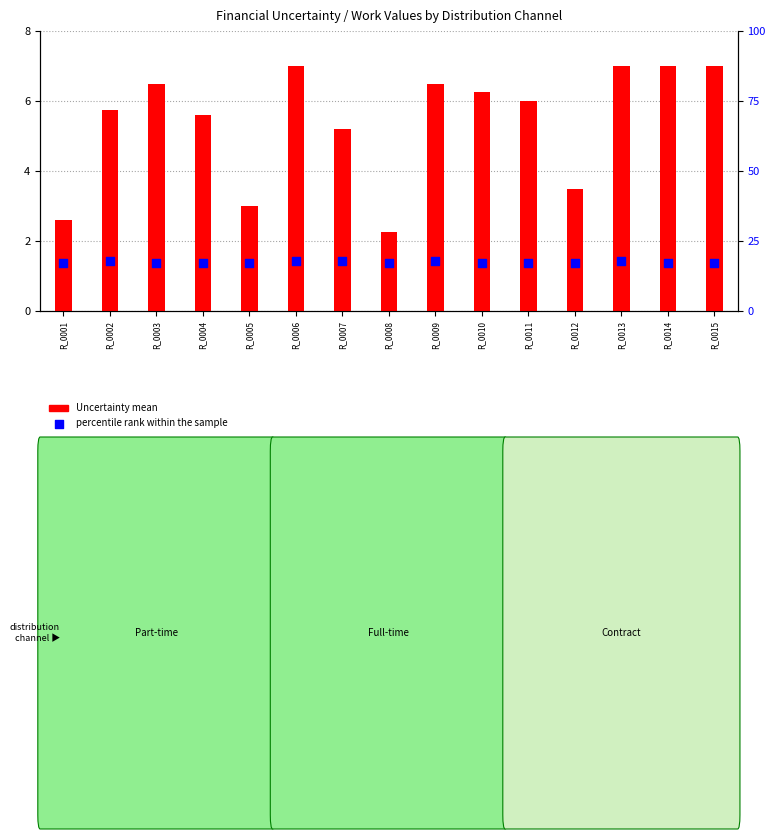

Is the value of percentile rank within the sample at R_0008 greater than the value of Uncertainty mean at R_0007?

Yes